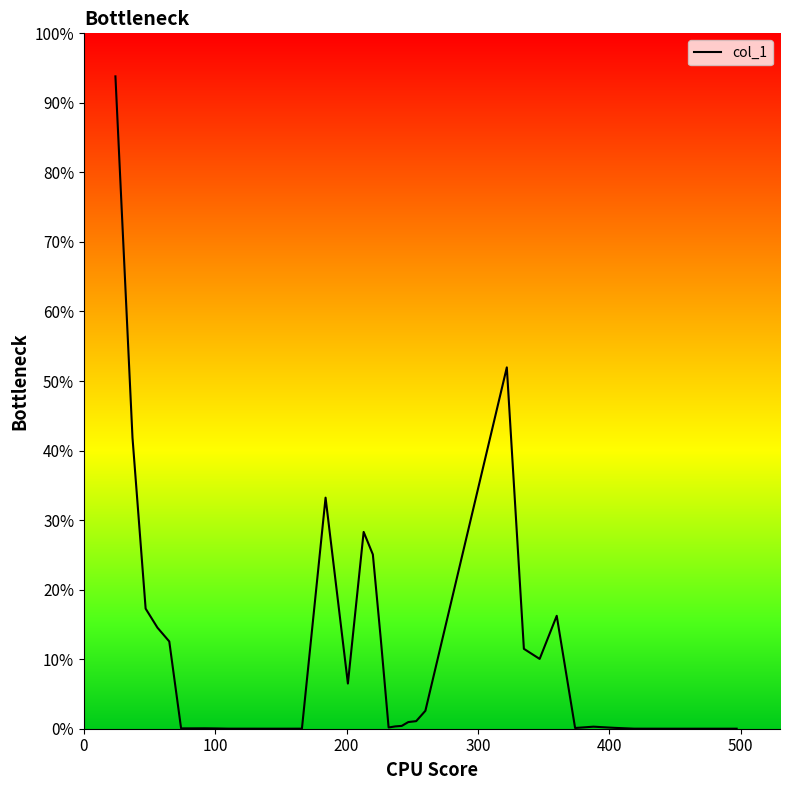

How many lines are shown in the chart?

1